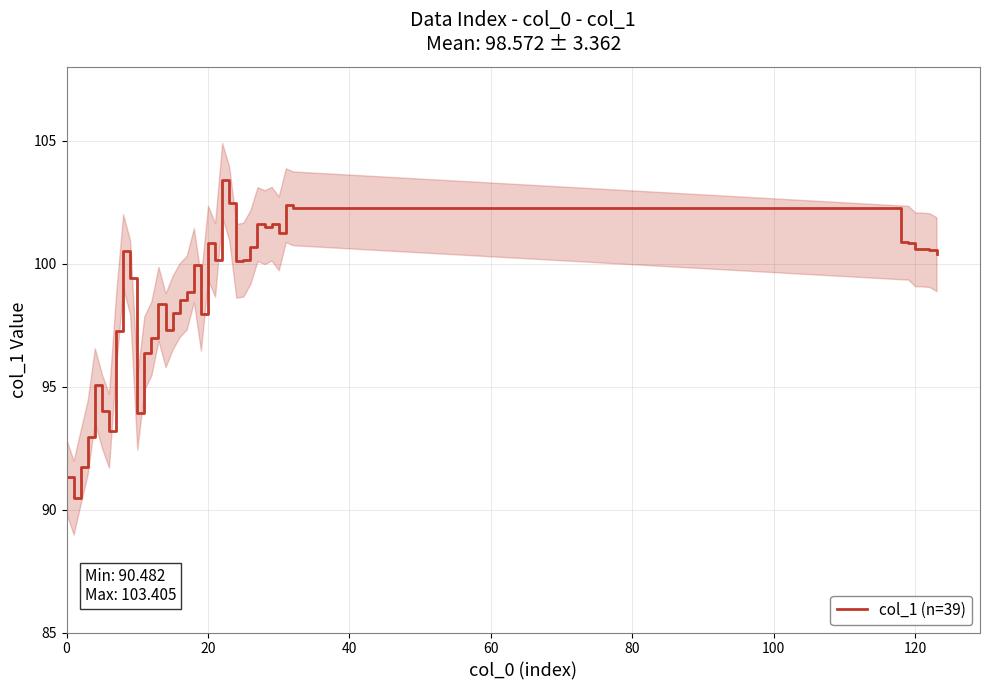

True or false: the data shows 97.0 at 12.

True